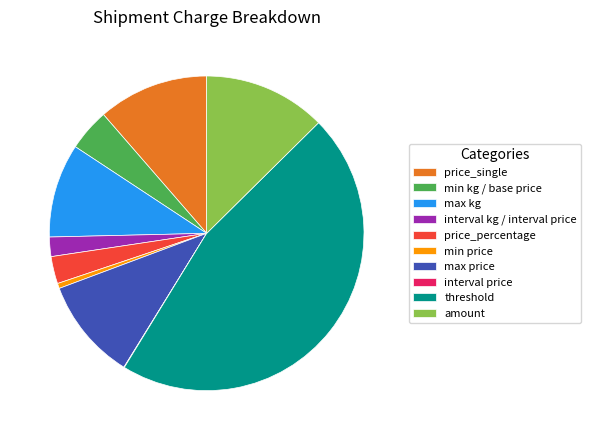

True or false: min kg / base price accounts for 4% of the total.

True